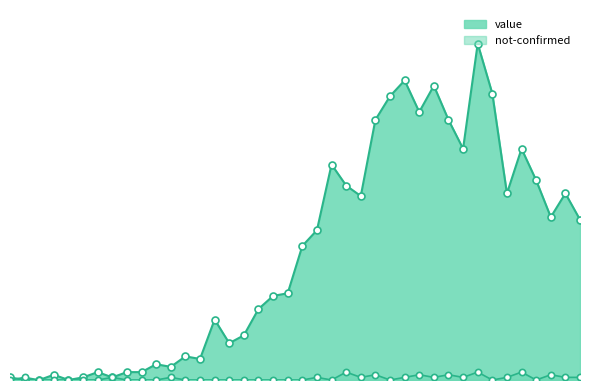

Which series has the widest spread of Y values?

value